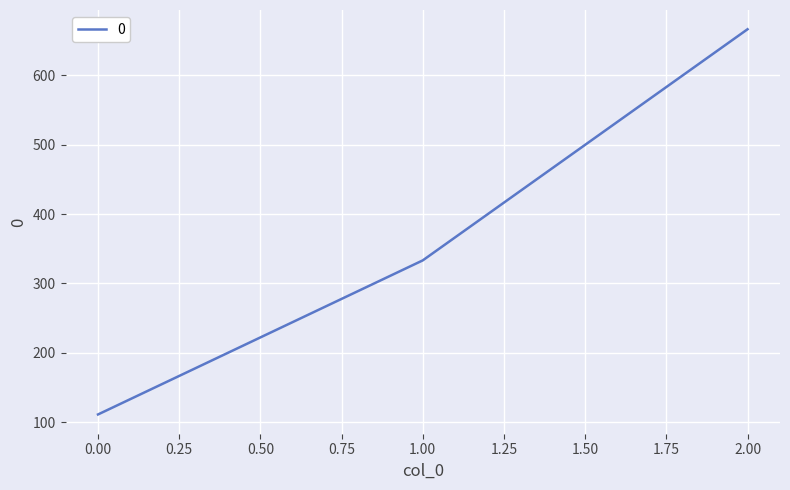

Rank the categories by value from lowest to highest.

0.00, 1.00, 2.00